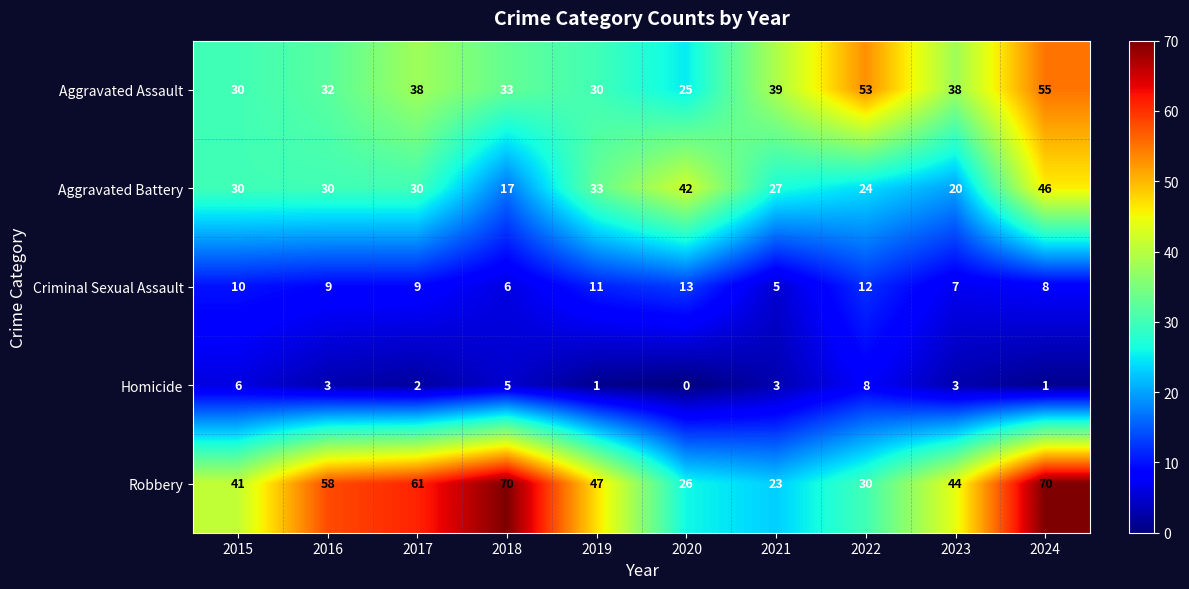

Where does the Criminal Sexual Assault series first go above 9?

2015